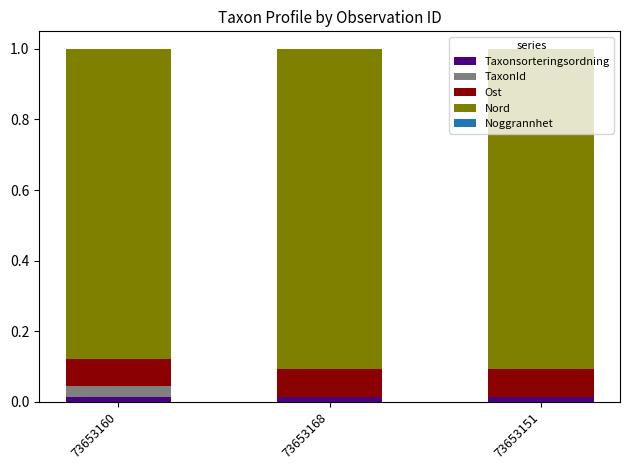

Where is Nord nearest to the value 0?

73653160